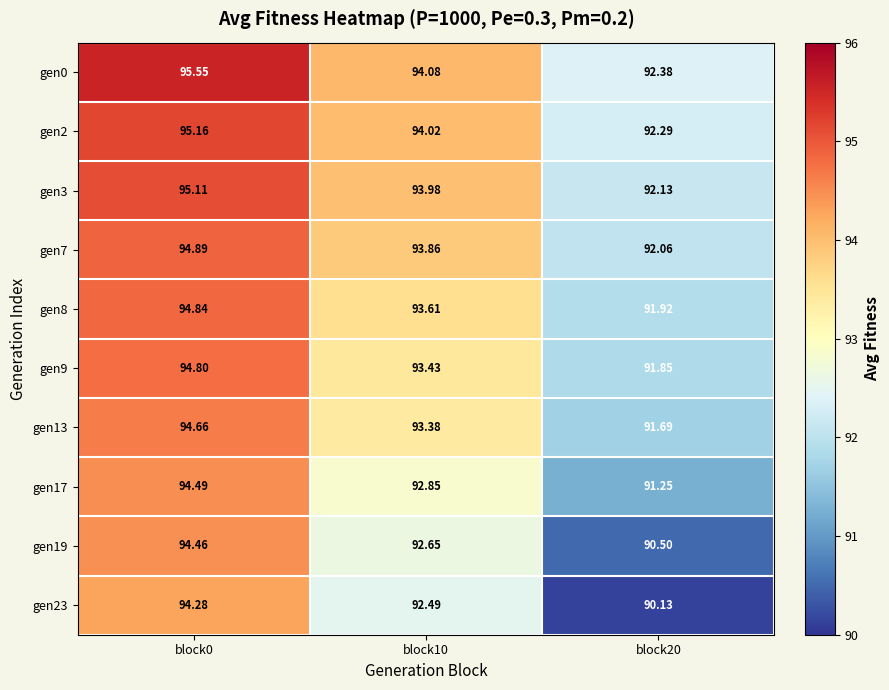

At how many categories does at least one series exceed 91?

3